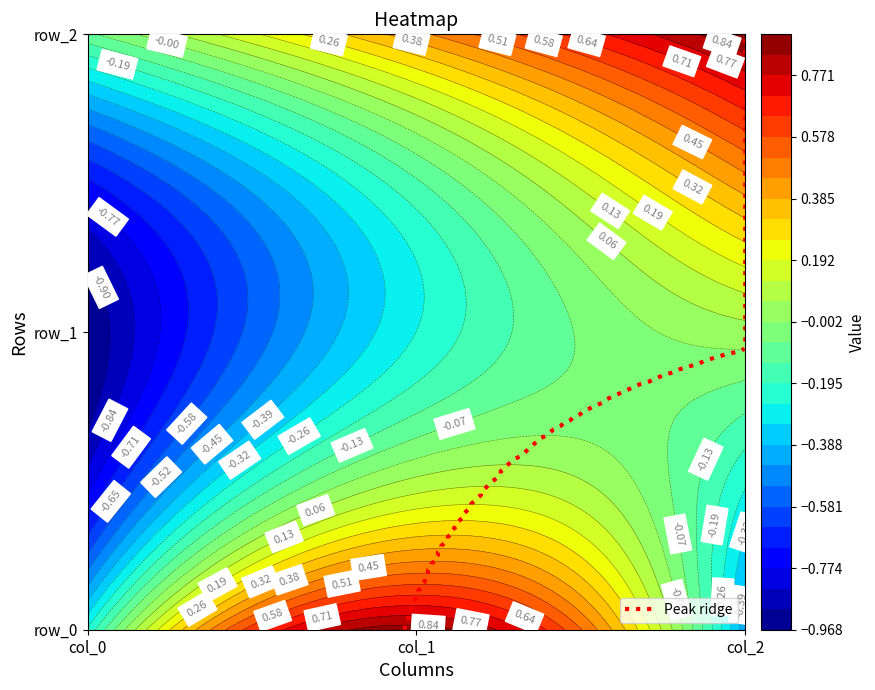

Count the number of categories in the chart.

3